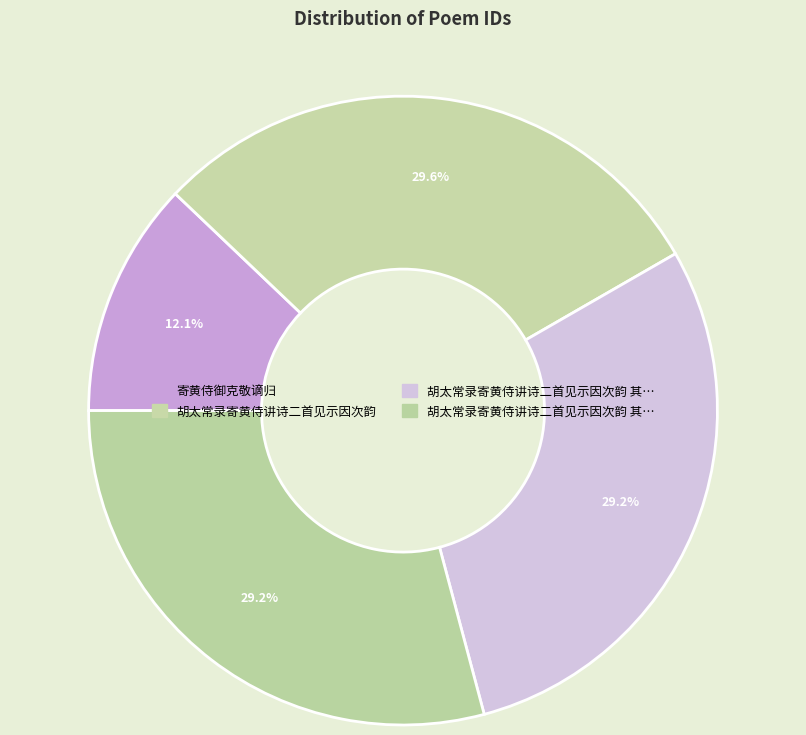

How many slices are in this pie chart?

4